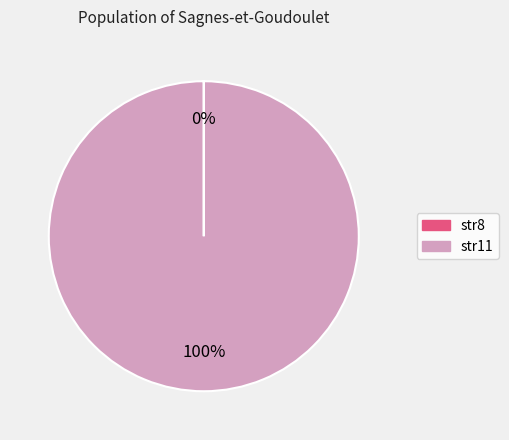

Which slice represents more than half of the pie?

str11